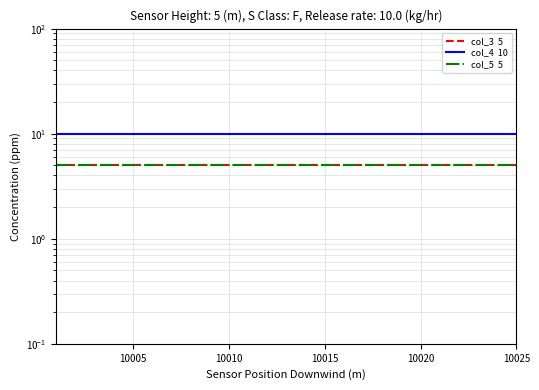

How many lines are shown in the chart?

3